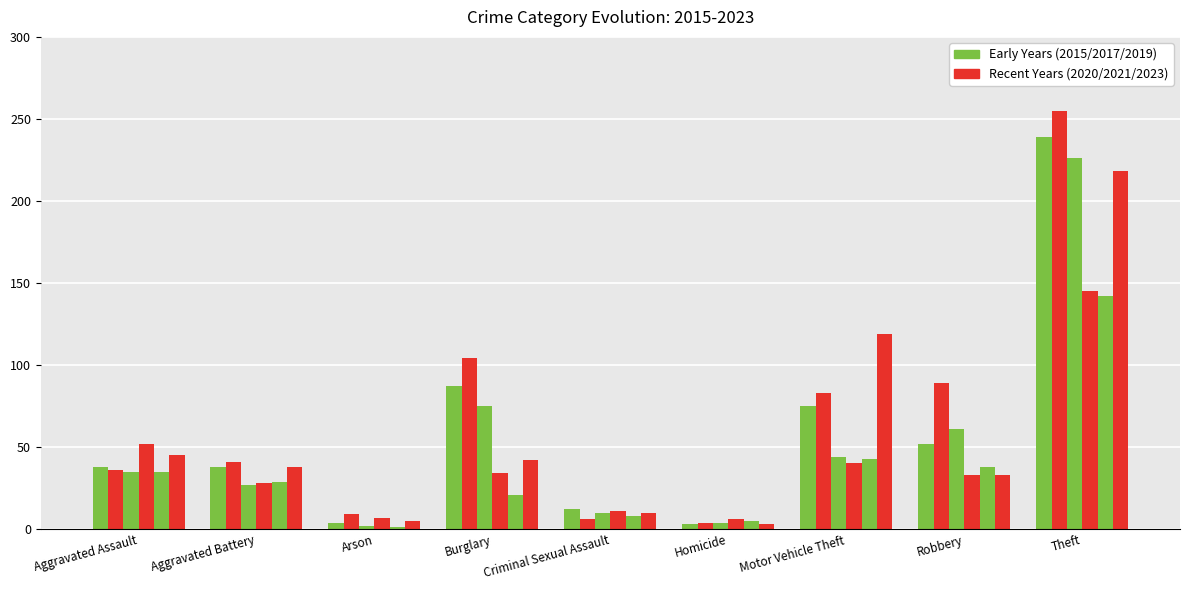

Reading left to right, what are all the values shown in this chart?

2015: 38	38	4	87	12	3	75	52	239
2017: 36	41	9	104	6	4	83	89	255
2019: 35	27	2	75	10	4	44	61	226
2020: 52	28	7	34	11	6	40	33	145
2021: 35	29	1	21	8	5	43	38	142
2023: 45	38	5	42	10	3	119	33	218